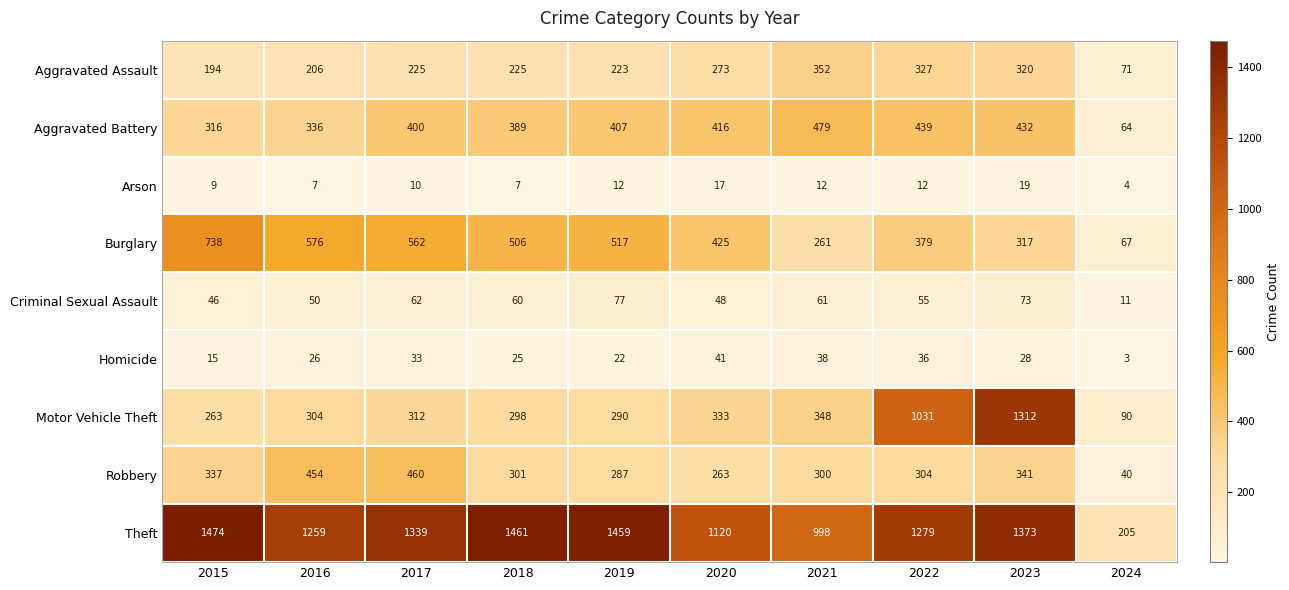

Rank the series at 2017 from lowest to highest value.

Arson, Homicide, Criminal Sexual Assault, Aggravated Assault, Motor Vehicle Theft, Aggravated Battery, Robbery, Burglary, Theft